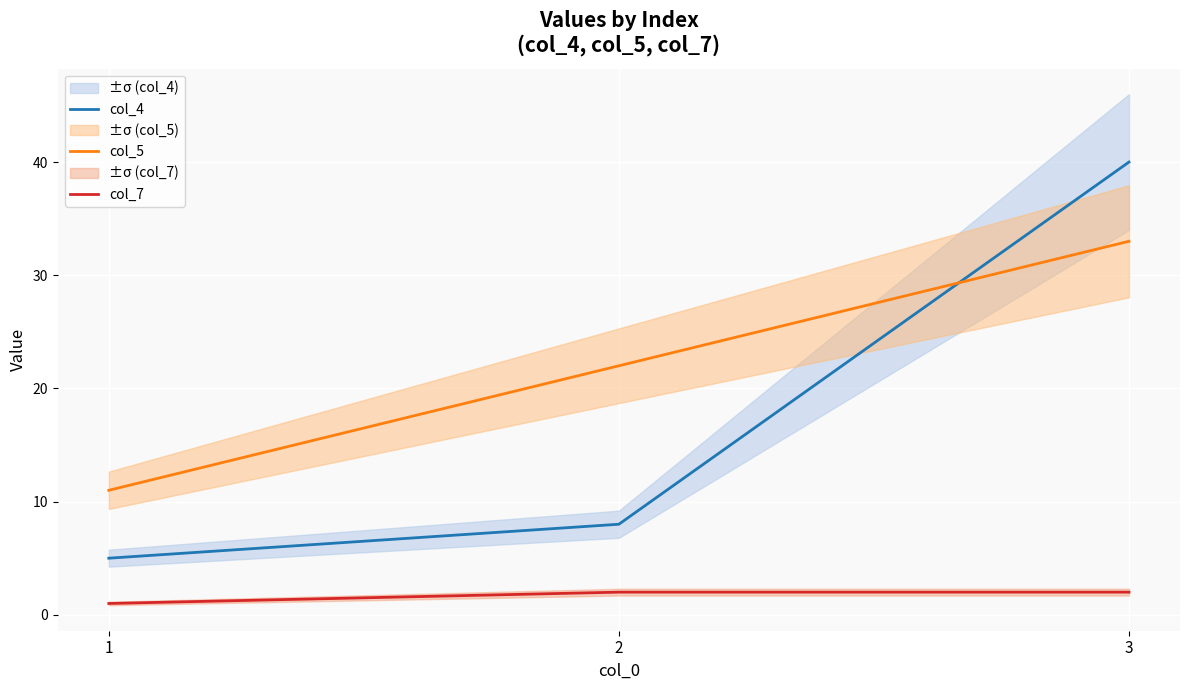

Which series changed the most between 2 and 3?

col_4